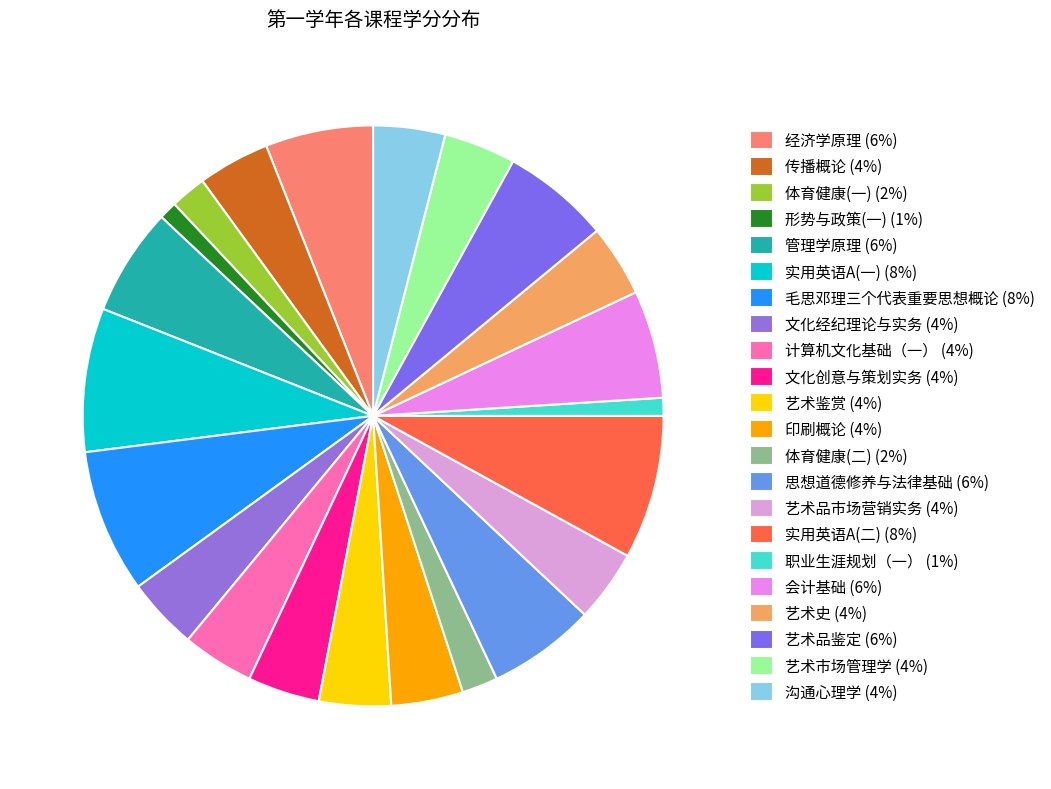

The 毛思邓理三个代表重要思想概论 slice represents 8% of the pie. True or false?

True